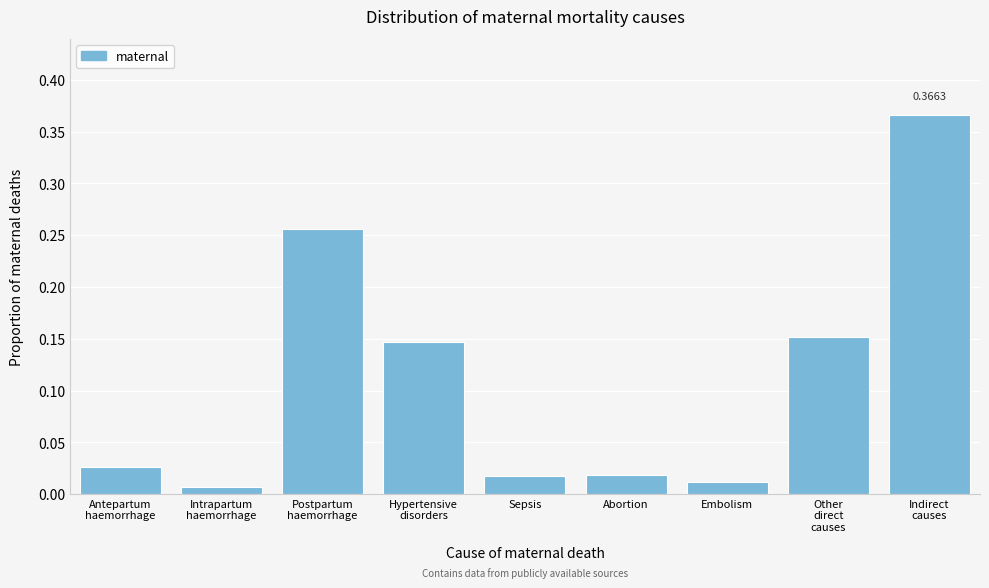

What is the sum of all values?

1.0